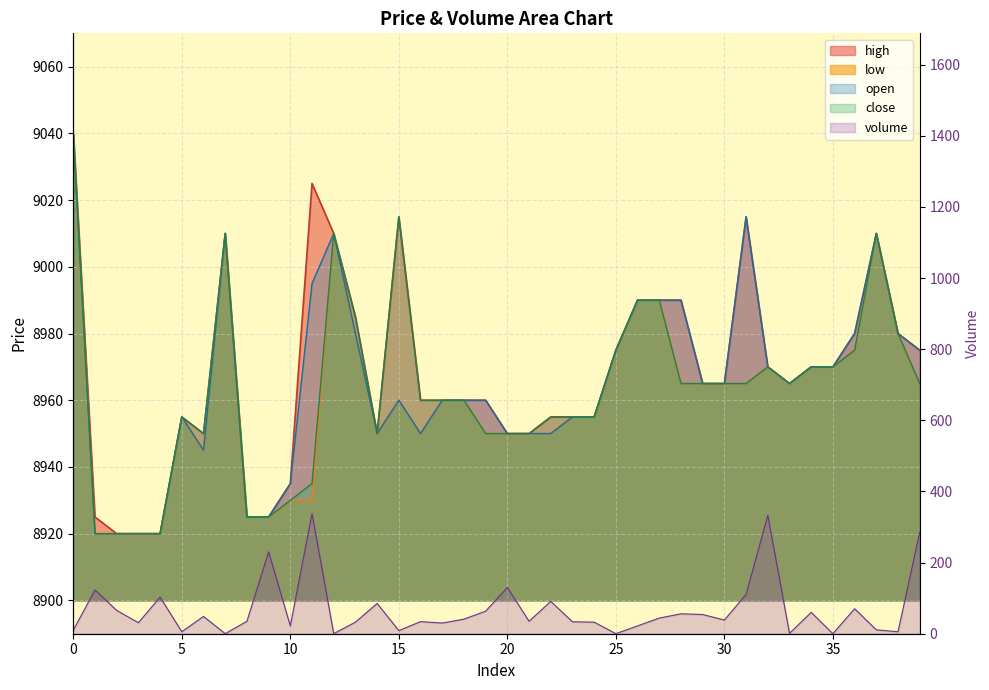

Rank the series by their maximum value, from highest to lowest.

high, low, open, close